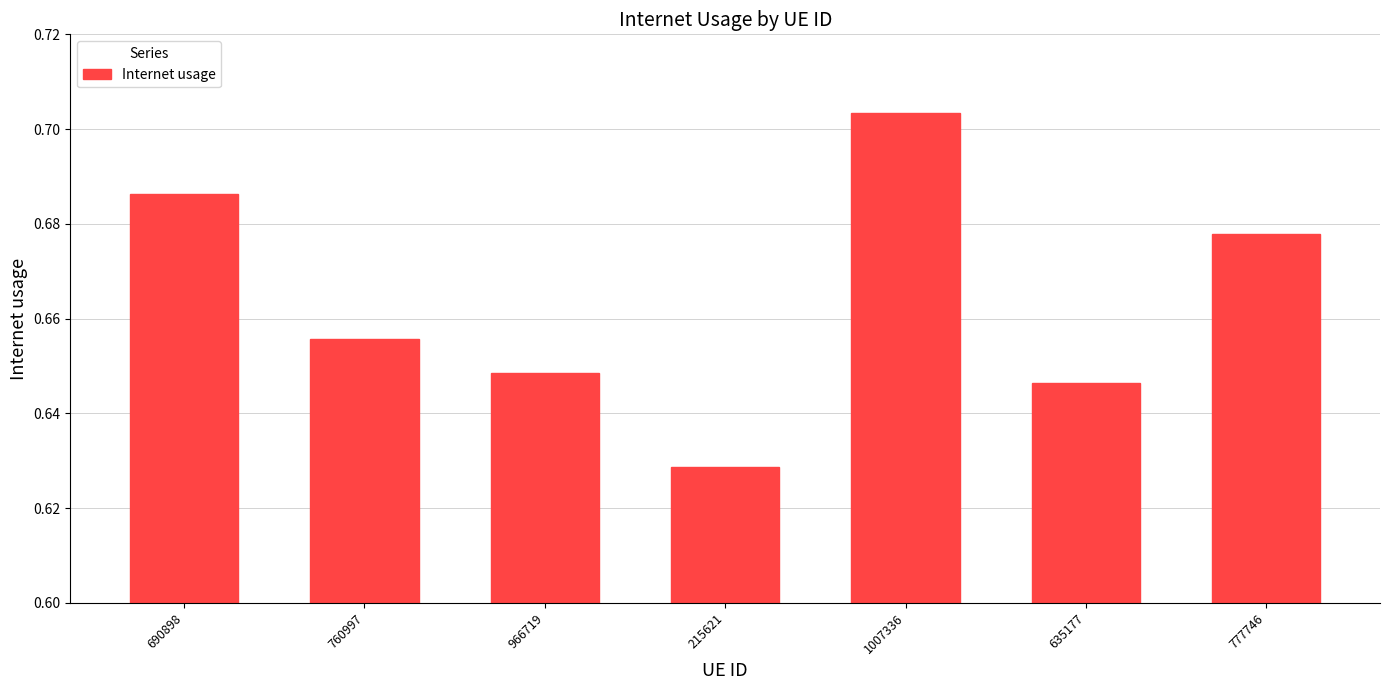

What position from the right is 690898?

7